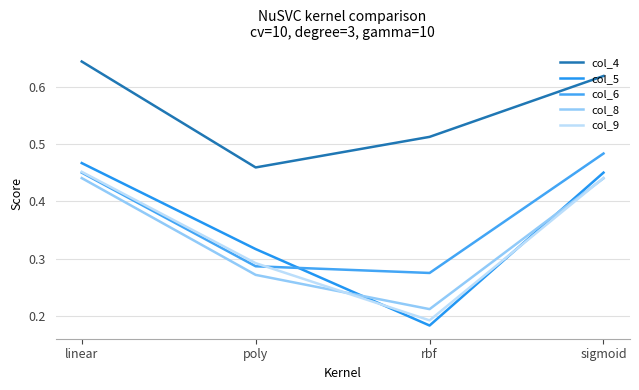

Does the chart display data point markers on the line(s)?

No